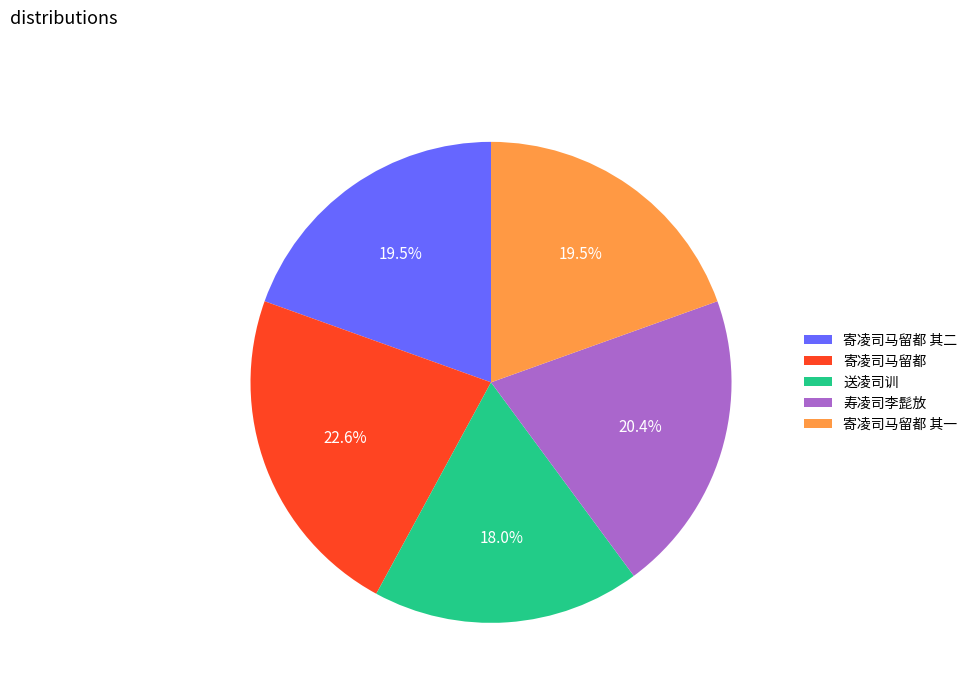

What is the largest slice in the pie chart?

寄凌司马留都